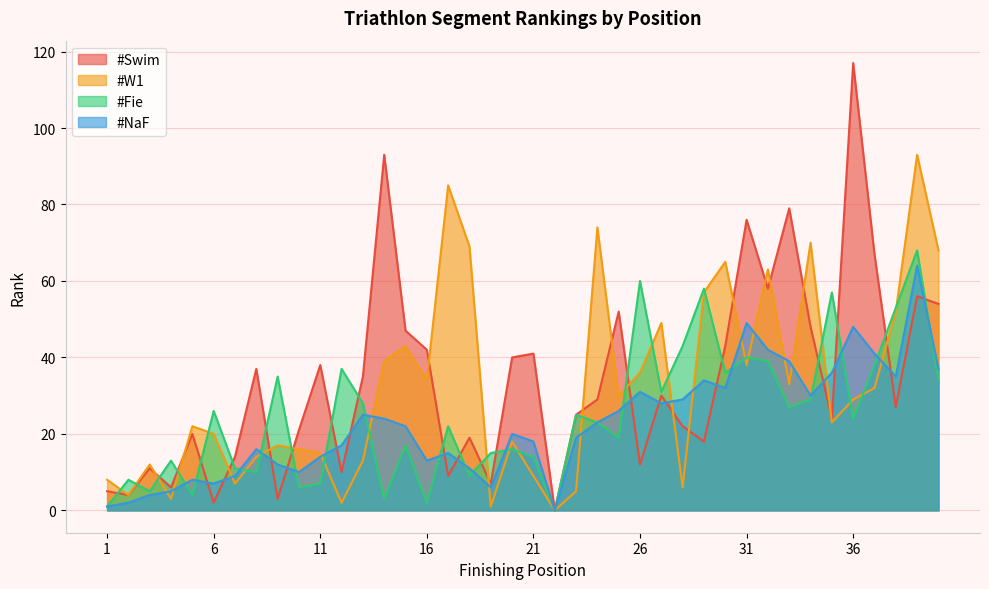

Which series has the largest range (max minus min)?

#Swim